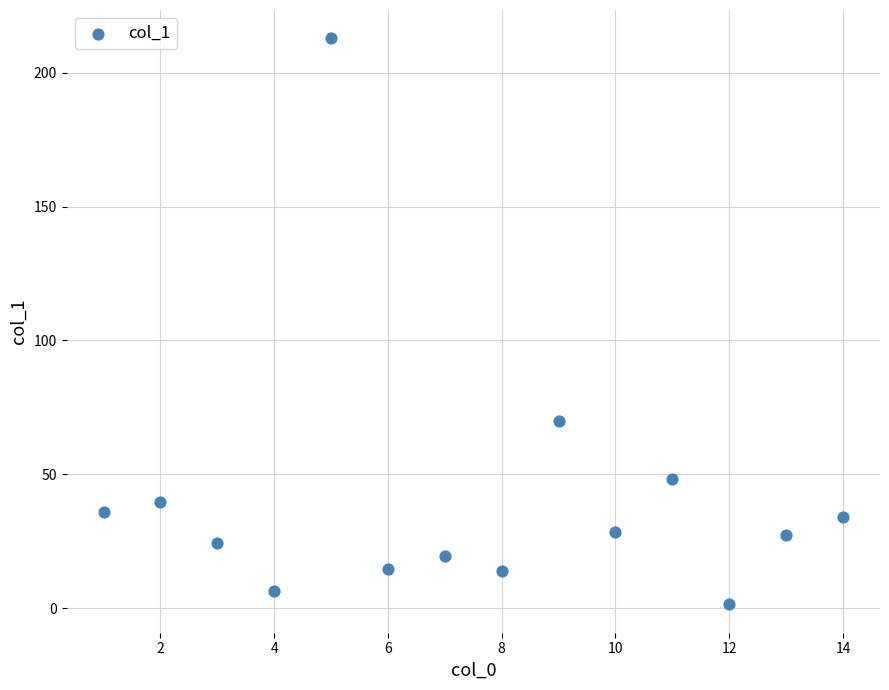

What Y value in the scatter plot is closest to 107?

70.0